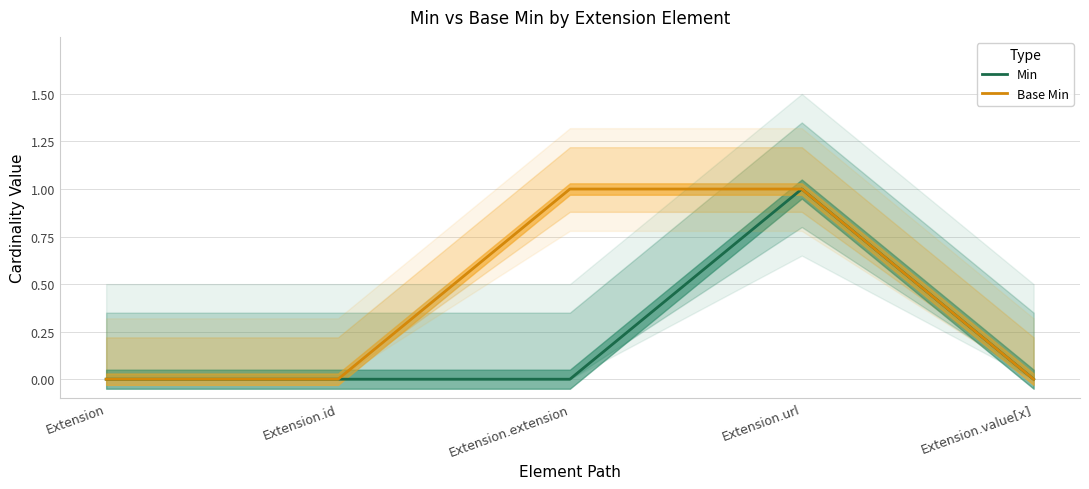

Rank the categories by Base Min value from lowest to highest.

Extension, Extension.id, Extension.value[x], Extension.extension, Extension.url